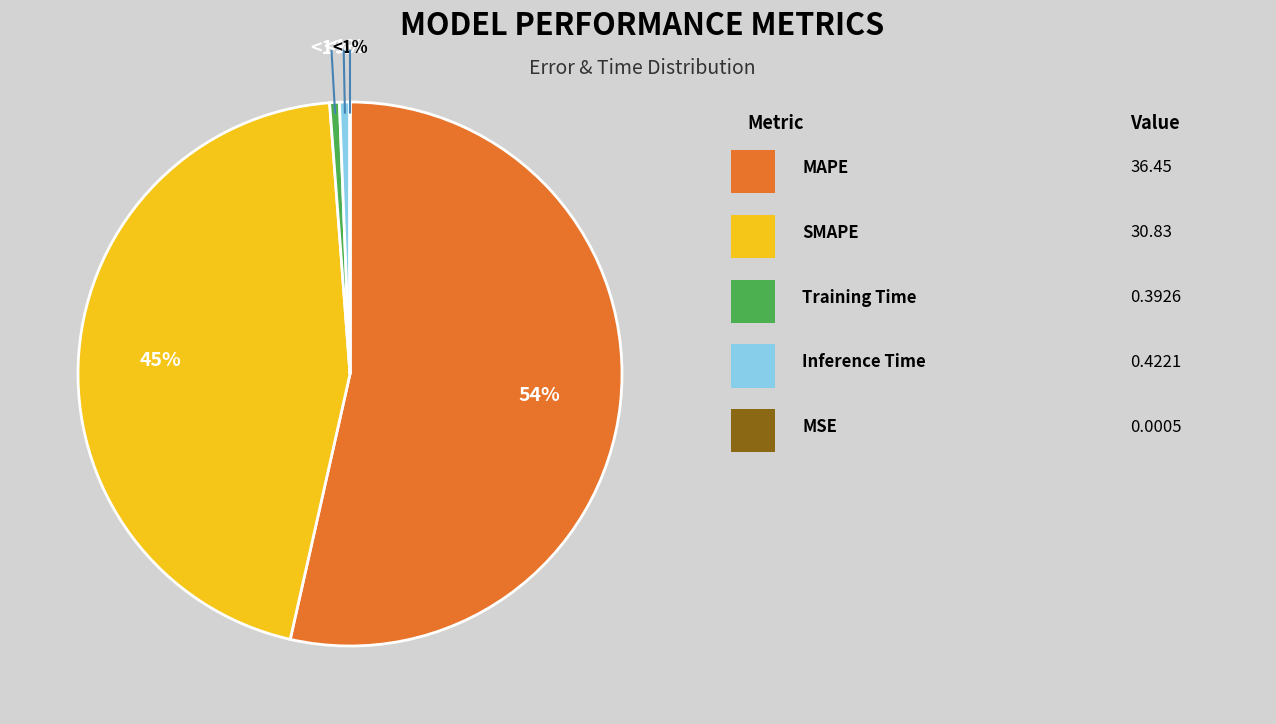

How much of the chart is everything except MAPE?

46.5%